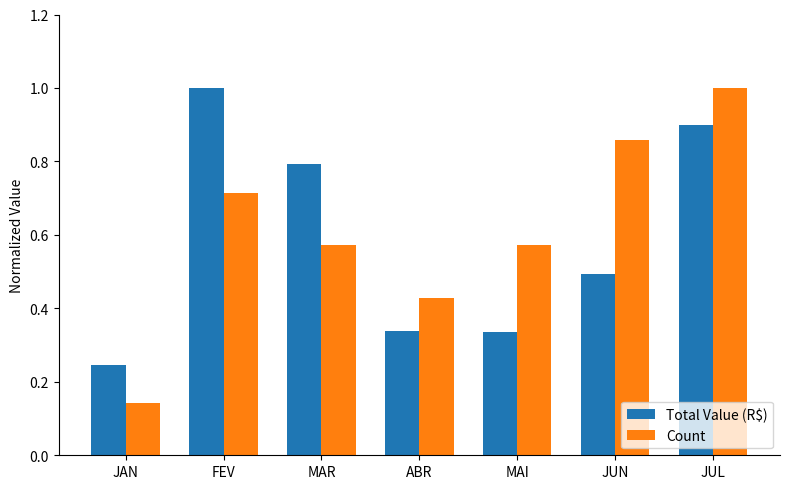

Rank the series by their average value, from highest to lowest.

Count, Total Value (R$)